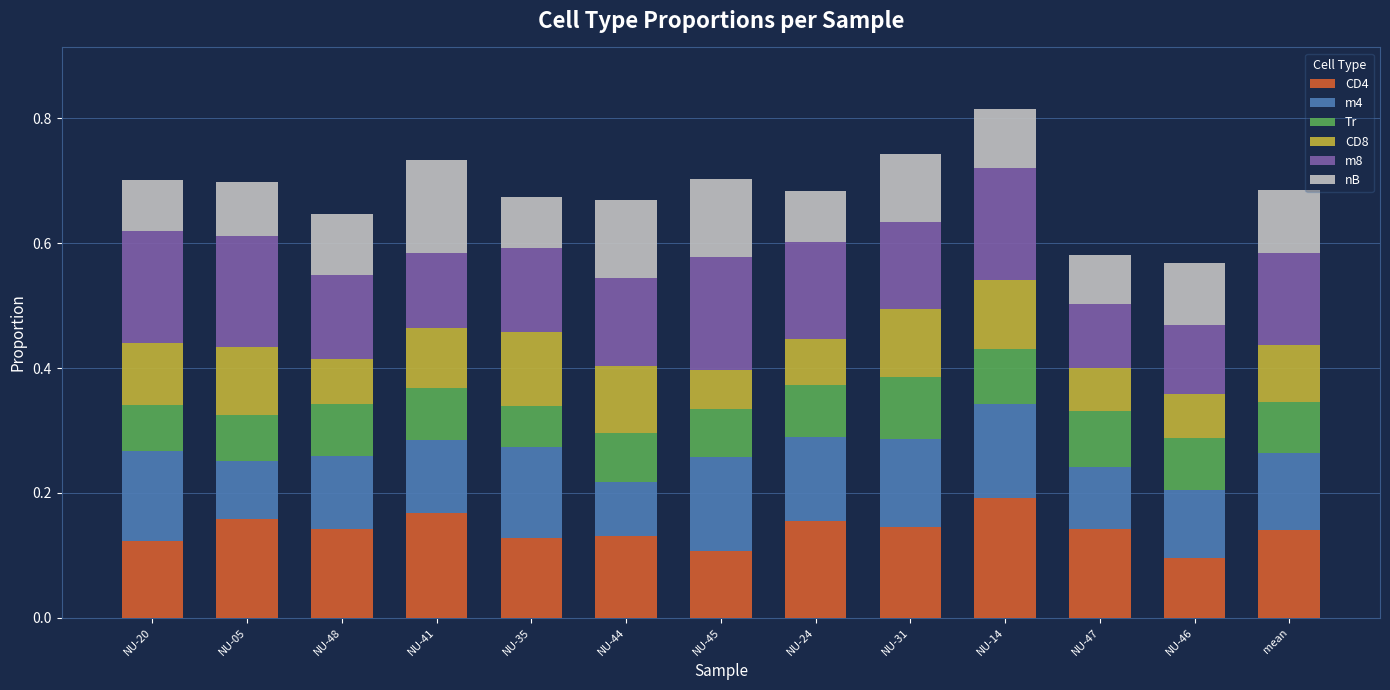

What is the total value across all series at NU-24?

0.7